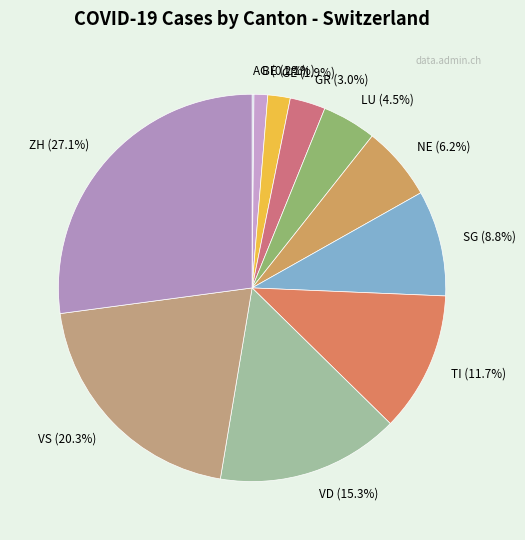

What is the largest slice in the pie chart?

ZH